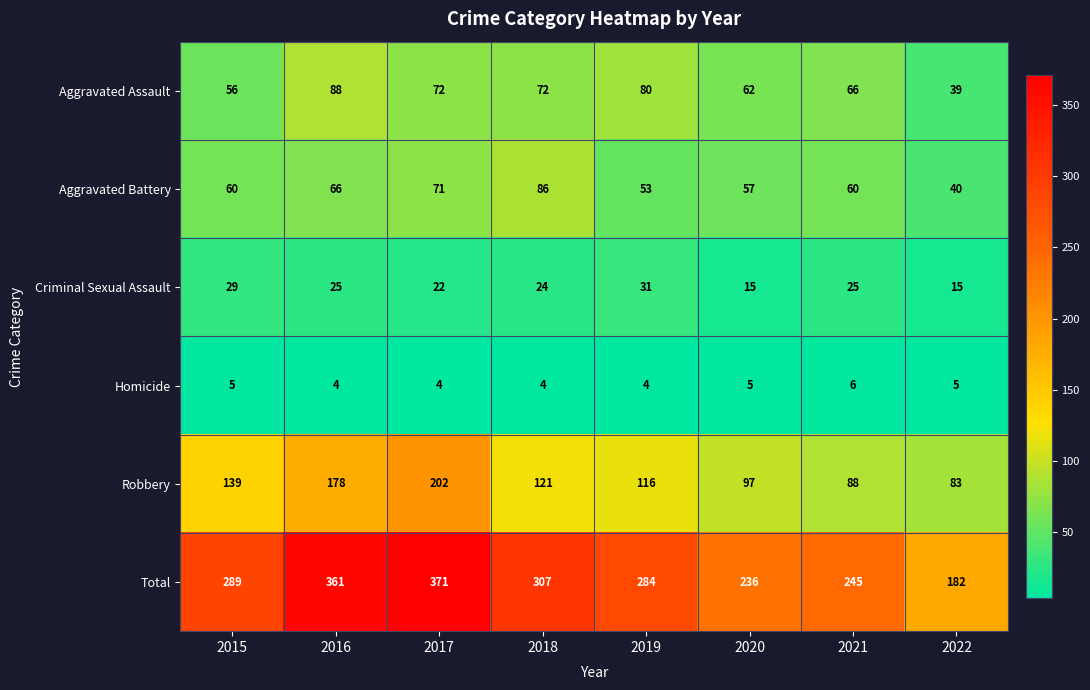

What is the difference between the highest and lowest values at 2016?

357